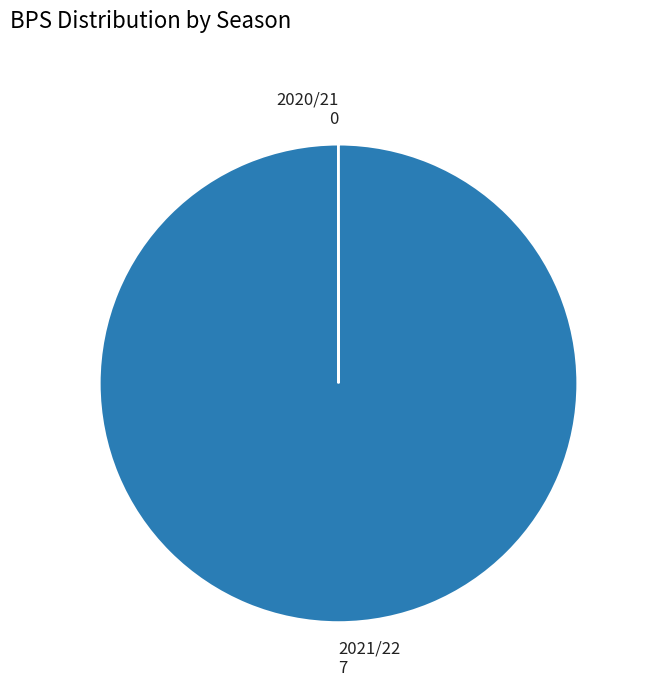

Does any single category account for the majority?

Yes